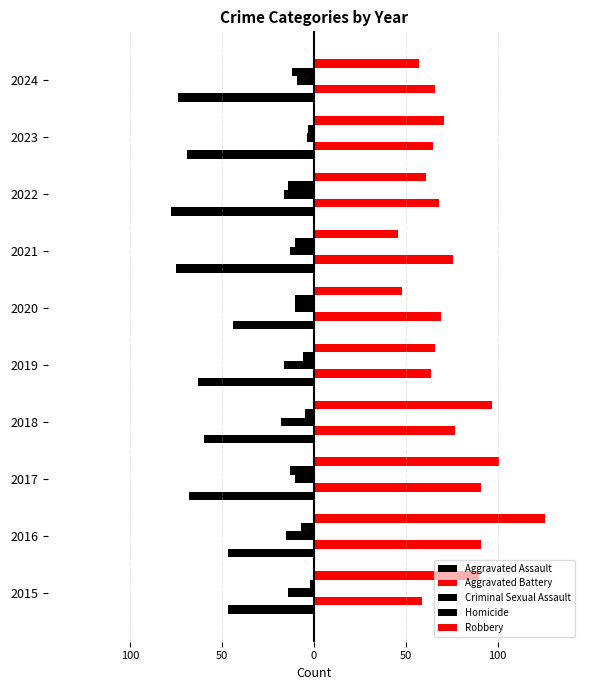

What is the difference between the maximum and minimum values in the Criminal Sexual Assault series?

14